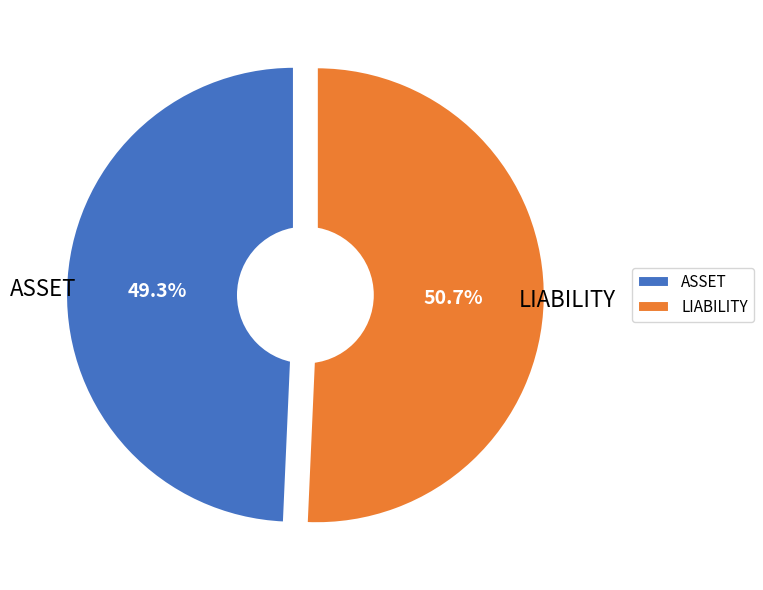

True or false: ASSET accounts for 41% of the total.

False